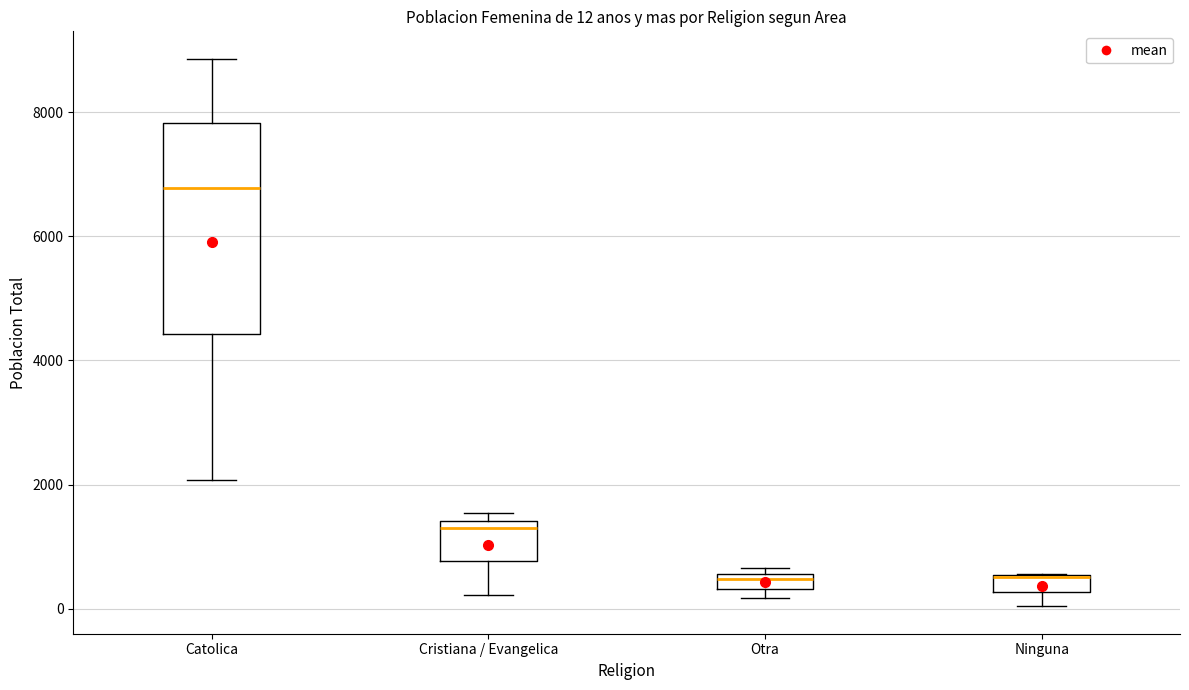

Comparing the boxes themselves (not the whiskers), which one is the tallest?

Catolica